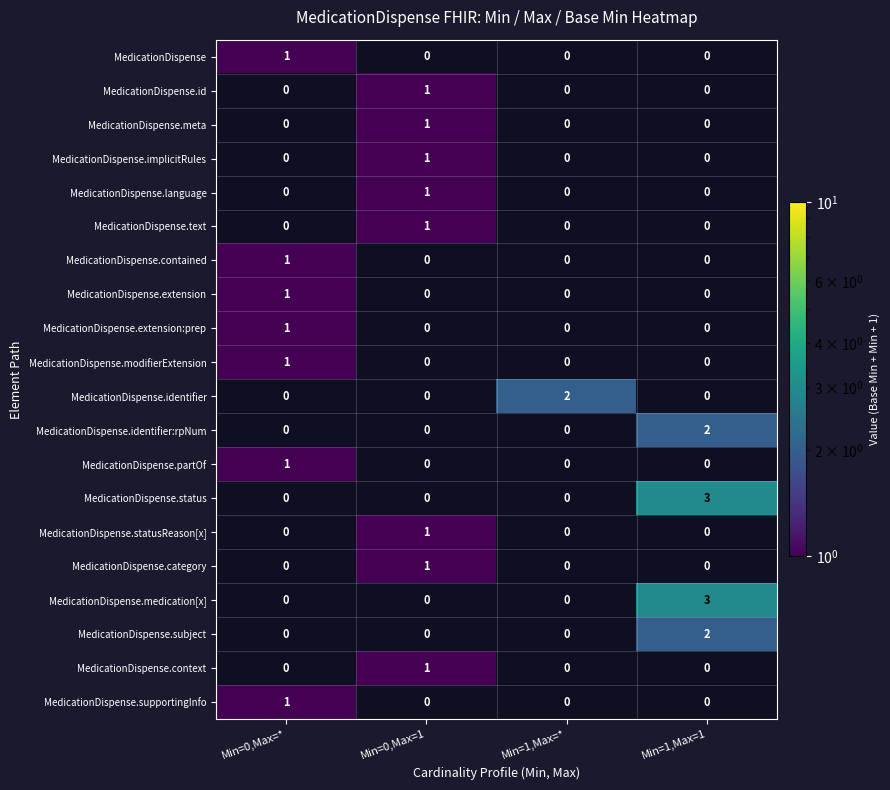

How many data points in MedicationDispense.id are above 0?

1